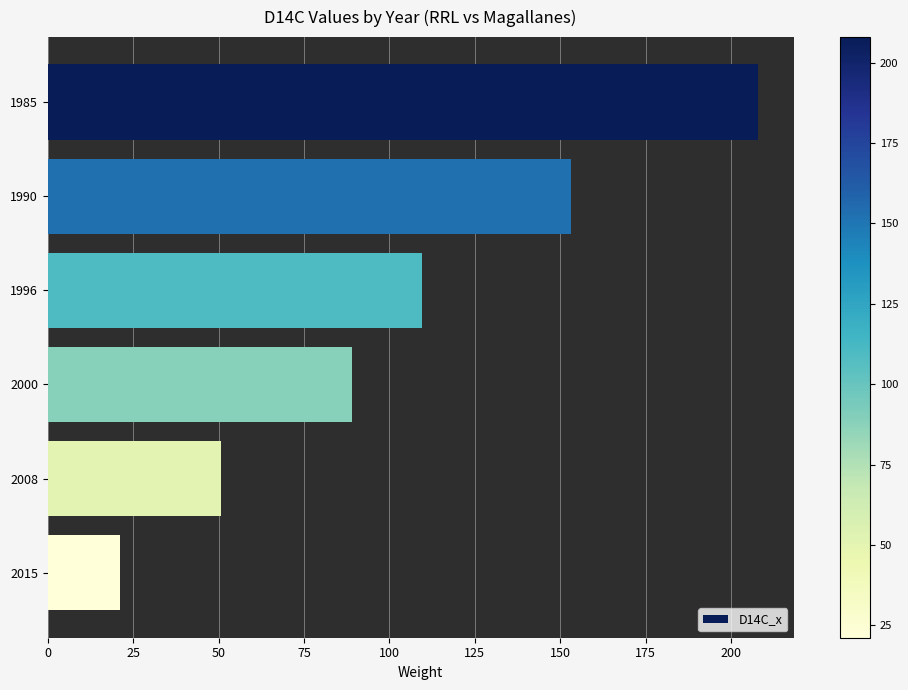

How many bars are there in total?

6